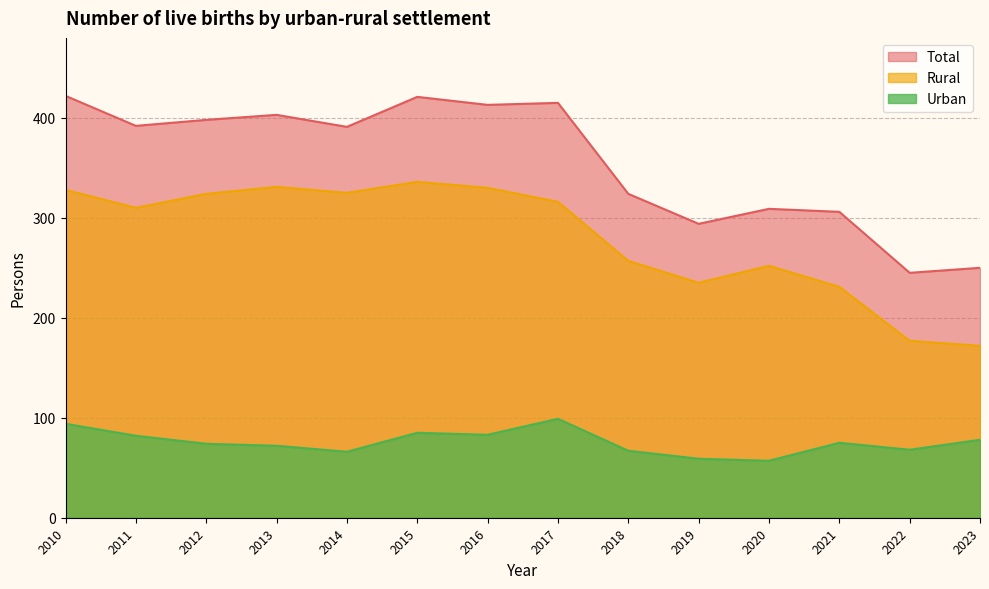

Reading left to right, what are all the values shown in this chart?

Total: 2010=422	2011=392	2012=398	2013=403	2014=391	2015=421	2016=413	2017=415	2018=324	2019=294	2020=309	2021=306	2022=245	2023=250
Urban: 2010=94	2011=82	2012=74	2013=72	2014=66	2015=85	2016=83	2017=99	2018=67	2019=59	2020=57	2021=75	2022=68	2023=78
Rural: 2010=328	2011=310	2012=324	2013=331	2014=325	2015=336	2016=330	2017=316	2018=257	2019=235	2020=252	2021=231	2022=177	2023=172